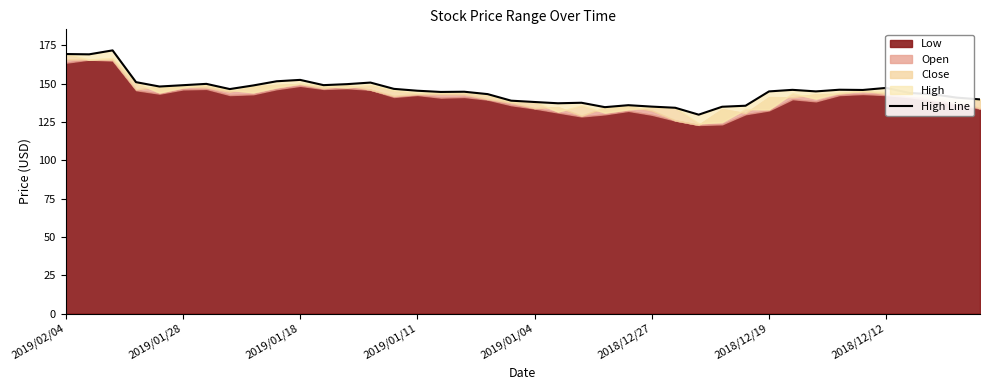

What is the average value?

145.4